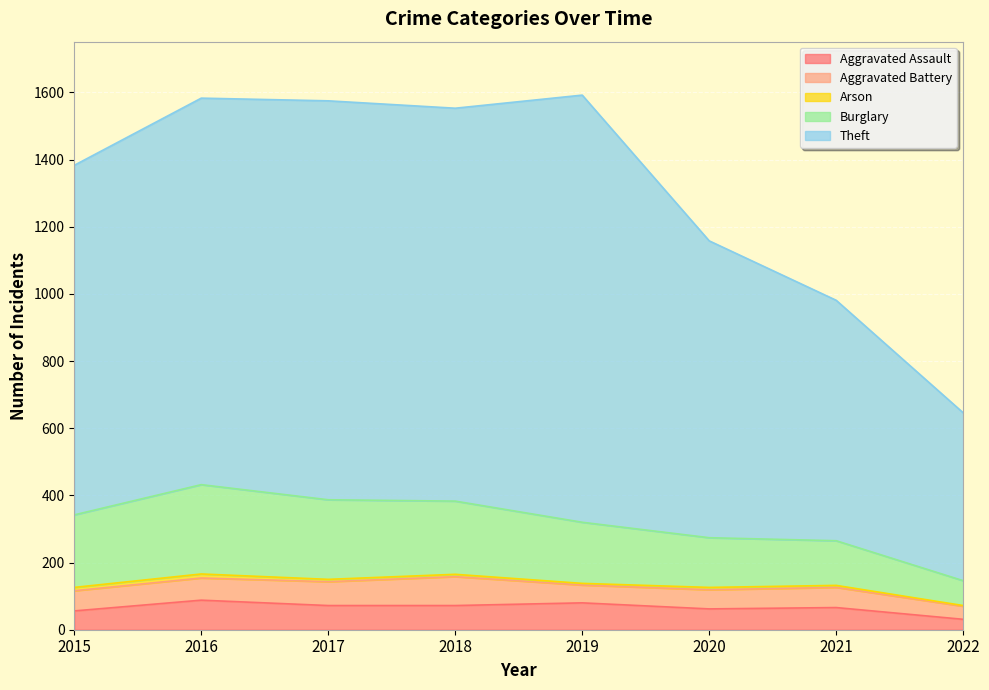

Is it true that Aggravated Assault equals 46 at 2016?

False